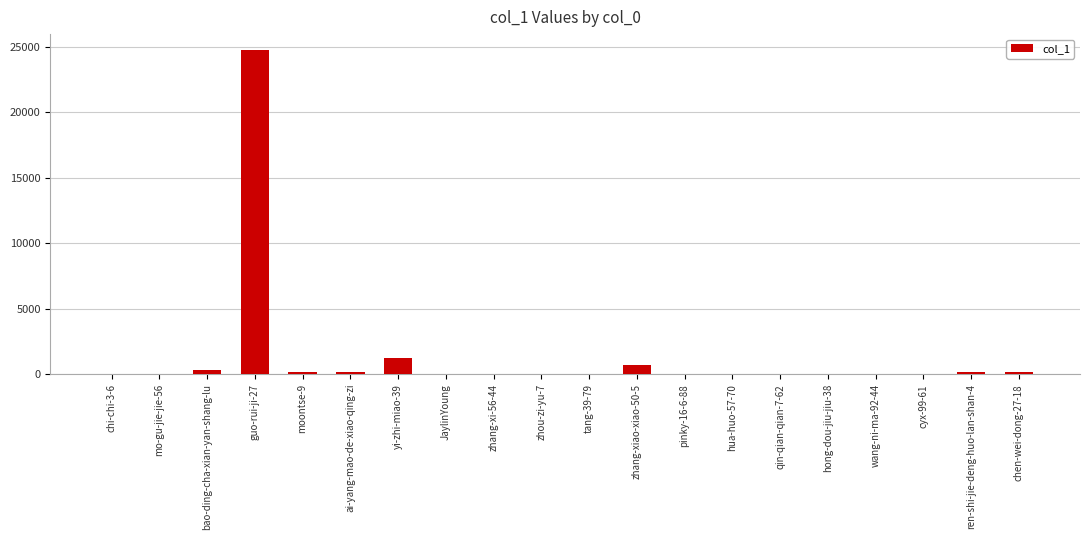

What is the change in value from zhang-xiao-xiao-50-5 to cyx-99-61?

-687